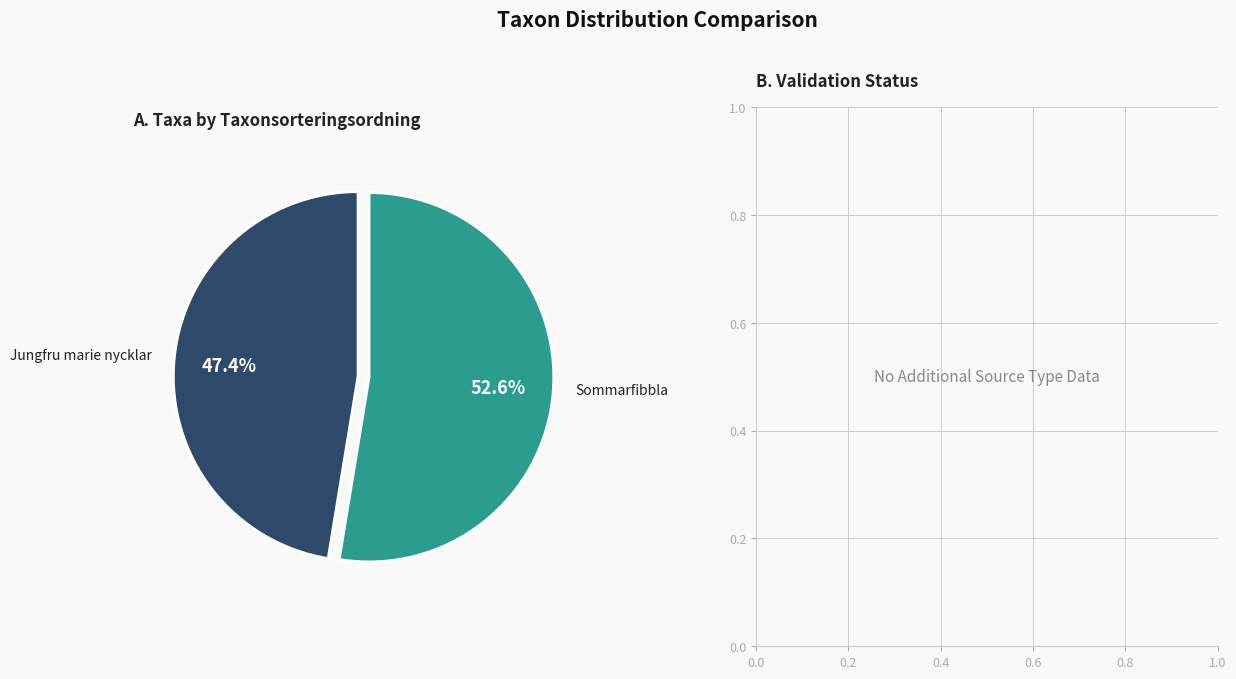

Is there any slice that represents more than half of the pie?

Yes